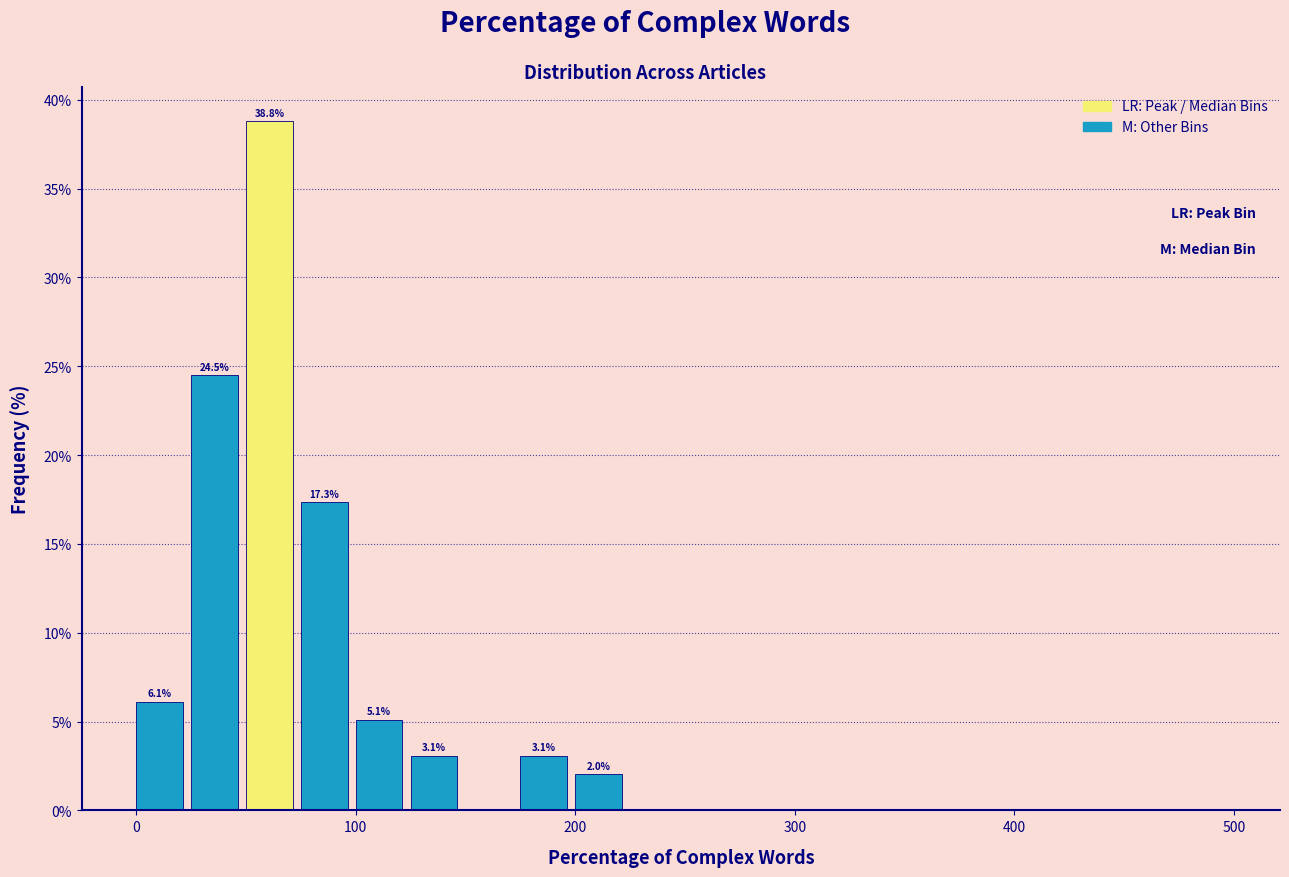

Read against the x-axis, roughly where is the centre of the tallest bar?

60